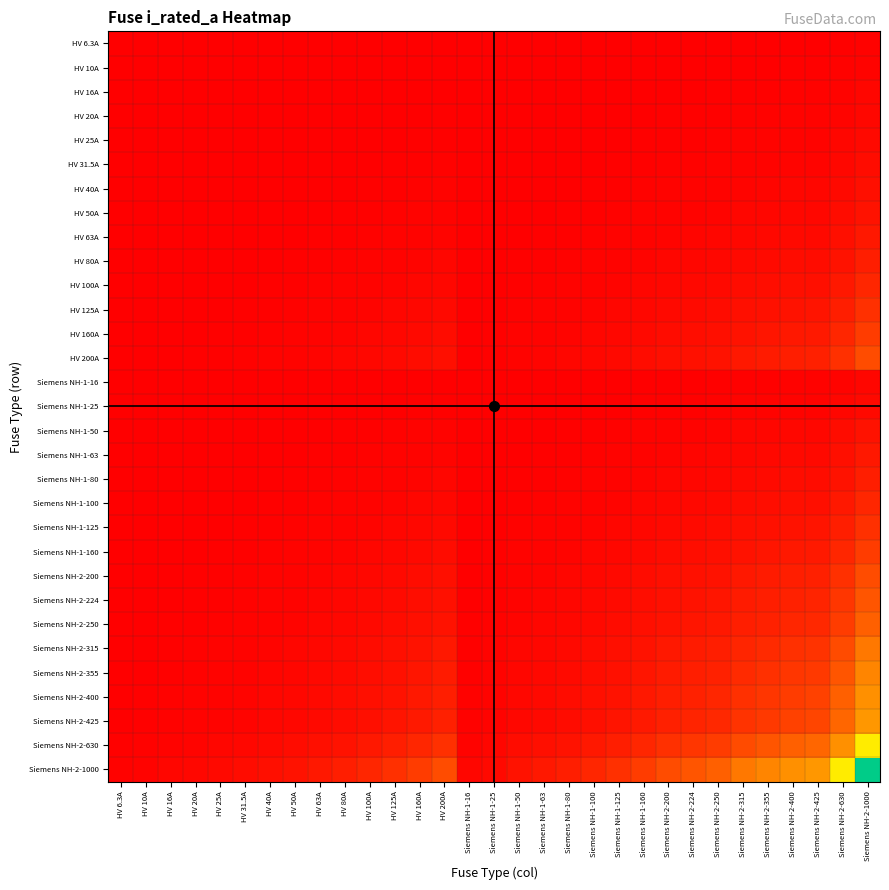

What is the total value across all series at HV 31.5A?

0.2